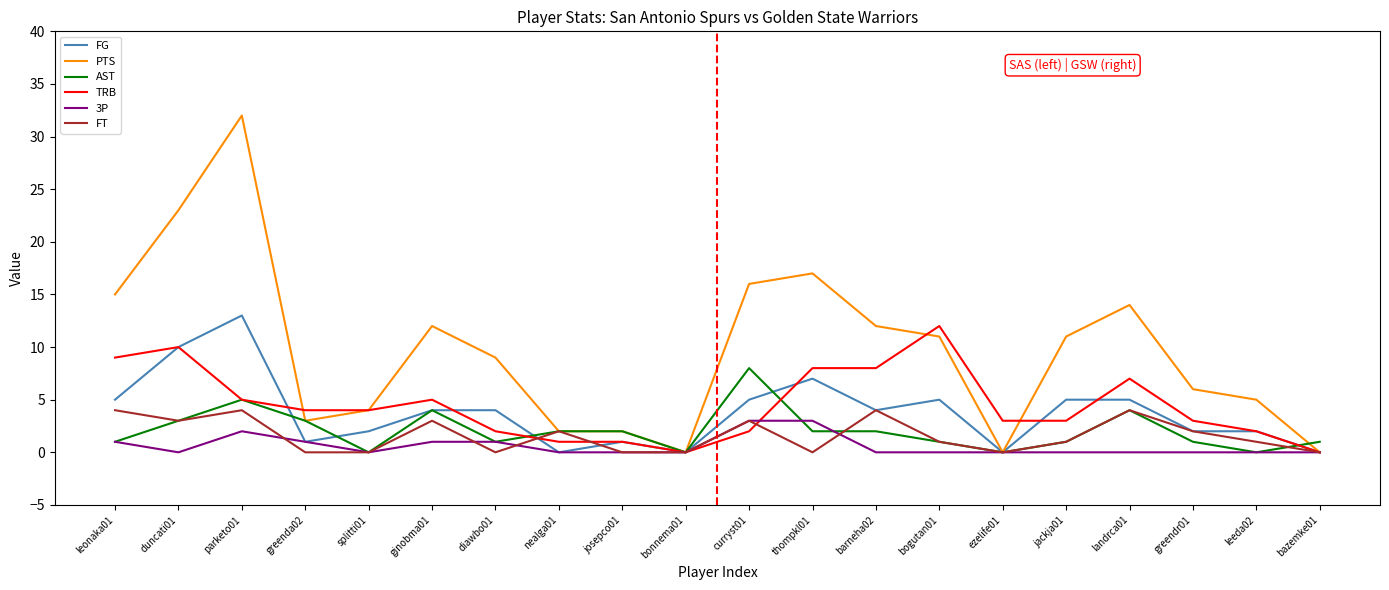

What is the average value of the 3P series?

1